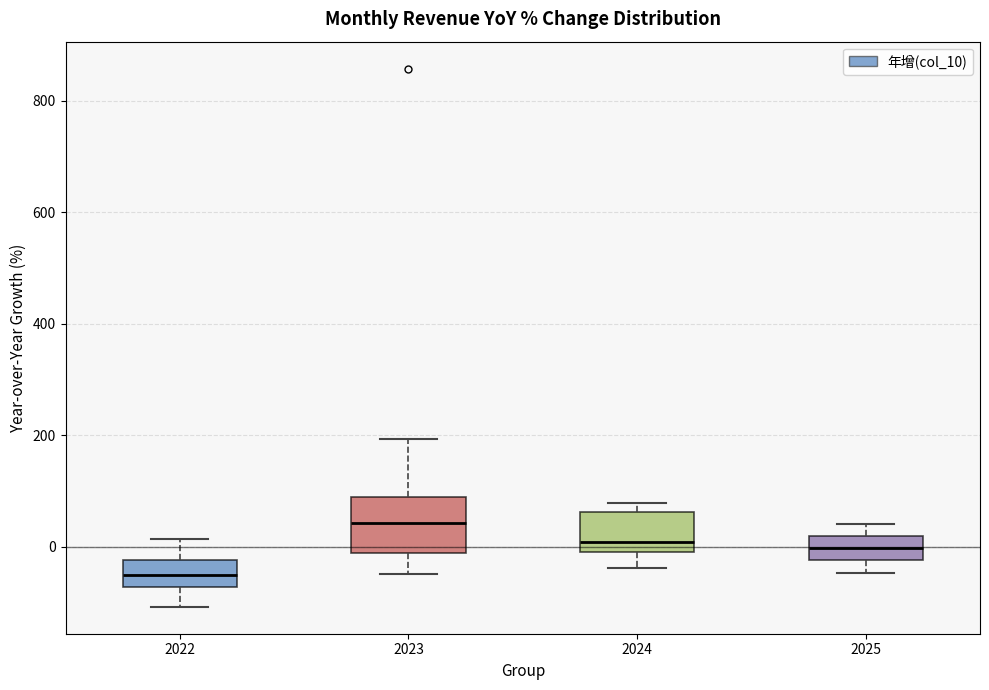

Reading left to right, transcribe this box plot: for each box, give where its median line is, the range the box spans, and where its two whiskers end, as read against the y-axis. The values are not printed on the chart, so give them approximately, as read against the axis.

2022: median -60, box -80 to -20, whiskers -100 to 20
2023: median 40, box -20 to 80, whiskers -40 to 200
2024: median 0 (just above the box's lower edge), box 0 to 60, whiskers -40 to 80
2025: median 0, box -20 to 20, whiskers -40 to 40